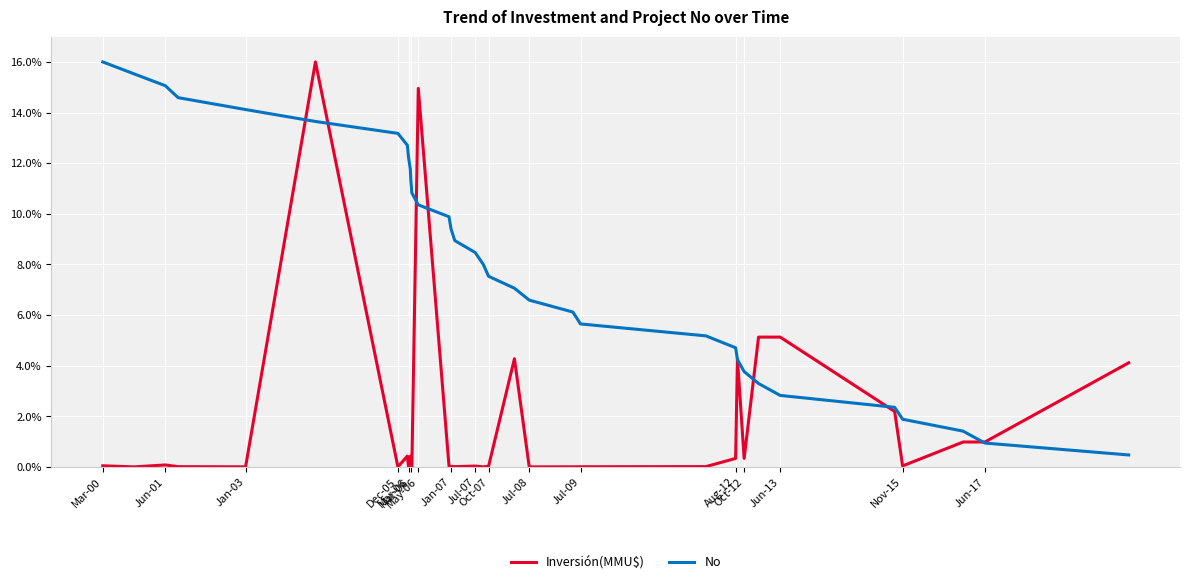

True or false: No has more than 0 points higher than both neighbors.

False